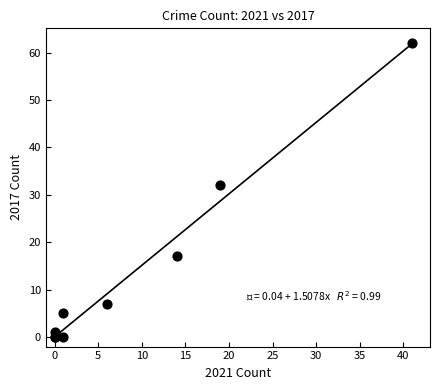

What Y value in the scatter plot is closest to 31?

32